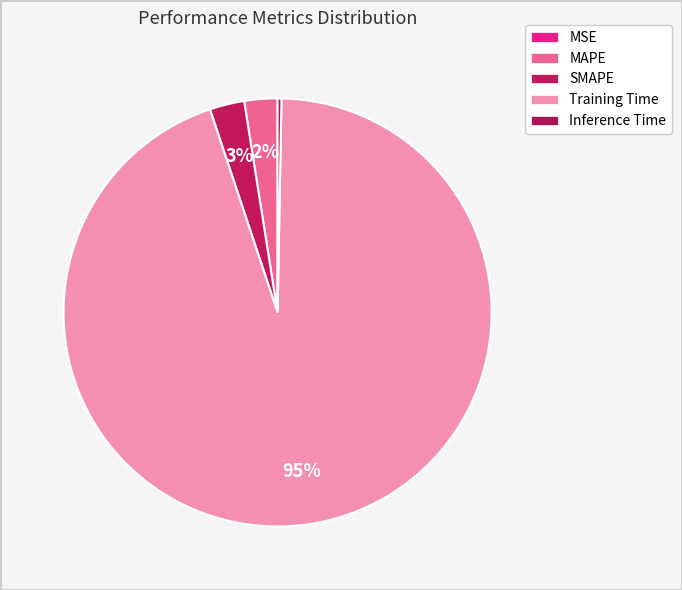

Do MSE and Inference Time together represent more than half of the pie?

No